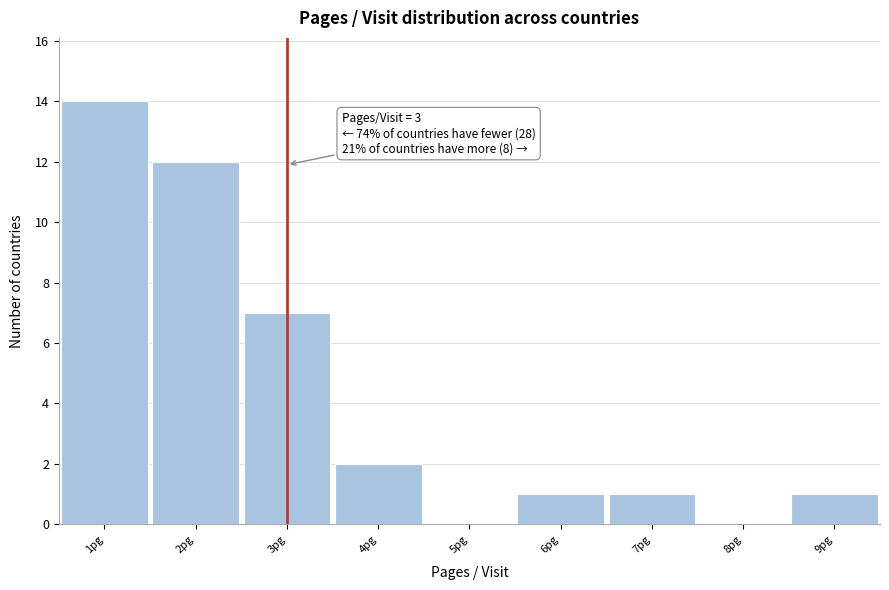

Which range on the x-axis has the tallest bar?

0.5 to 1.5